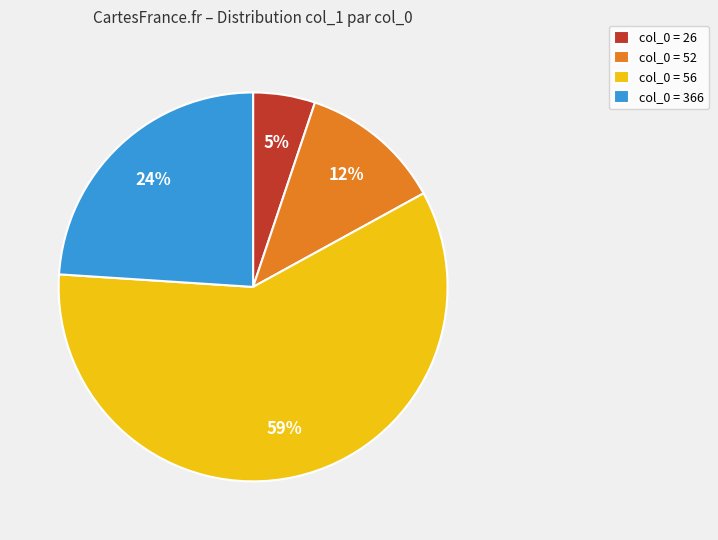

How many slices are in this pie chart?

4